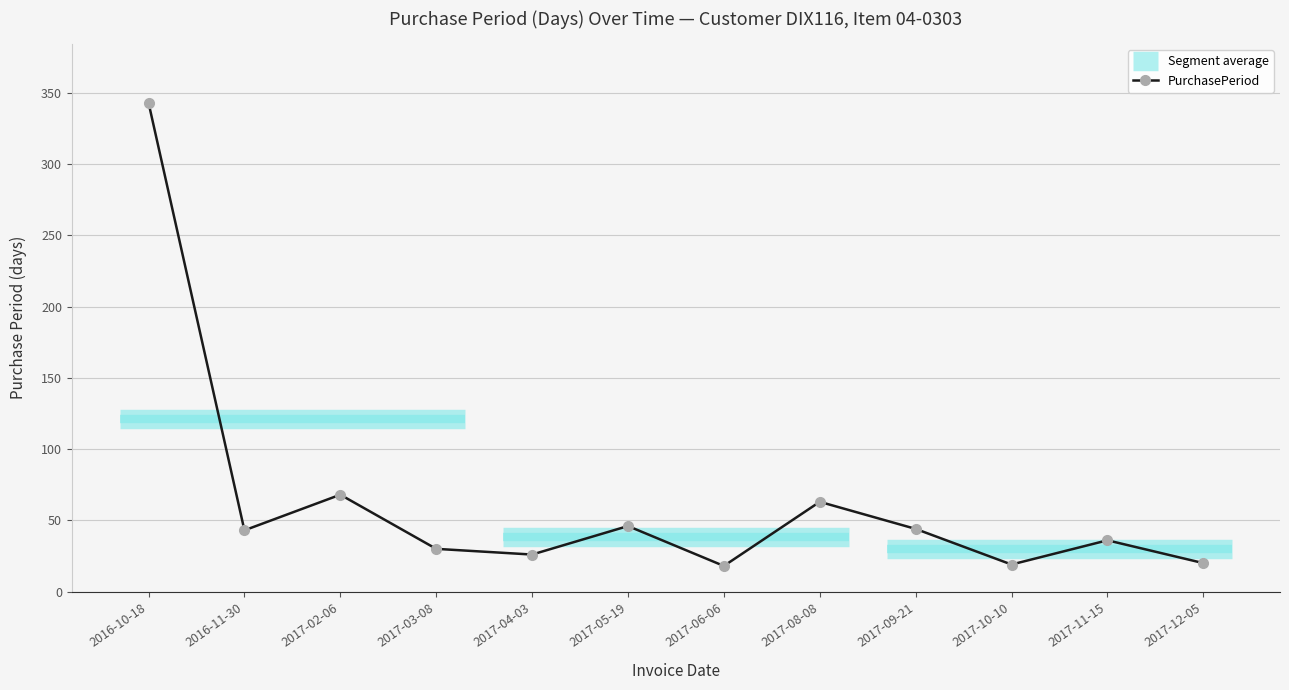

What is the difference between the second highest and minimum values?

50